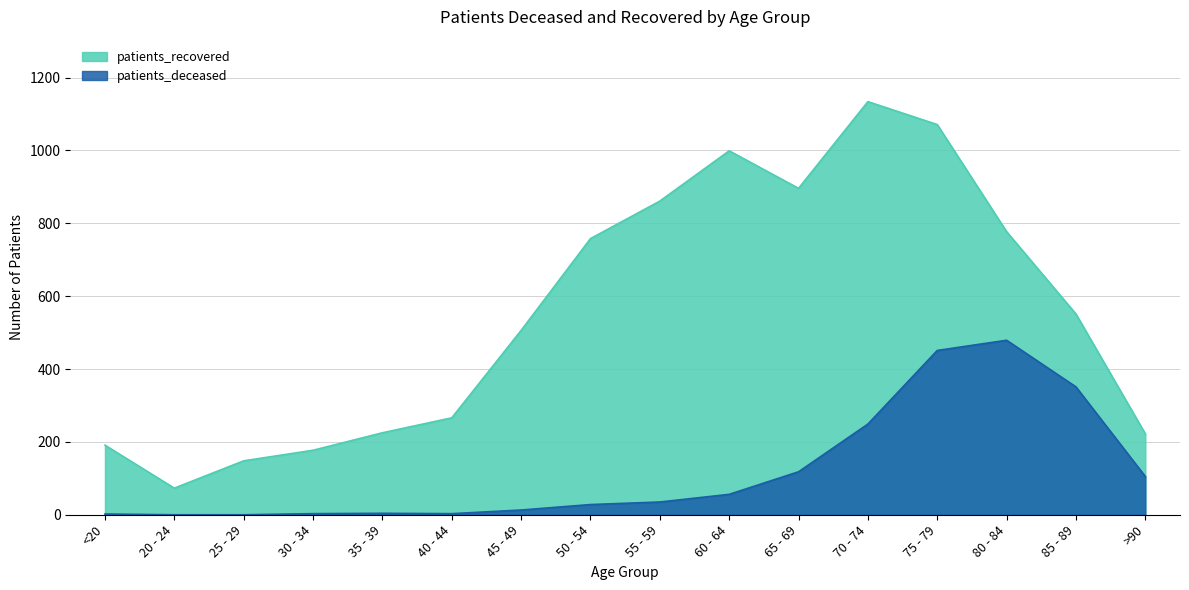

Which category has the lowest value across all series?

20 - 24